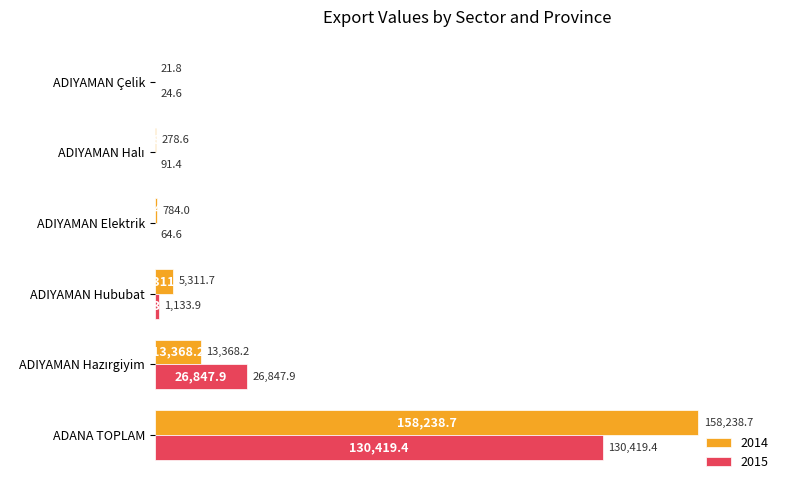

Is the value of 2014 at ADIYAMAN Hububat greater than the value of 2015 at ADIYAMAN Hububat?

Yes